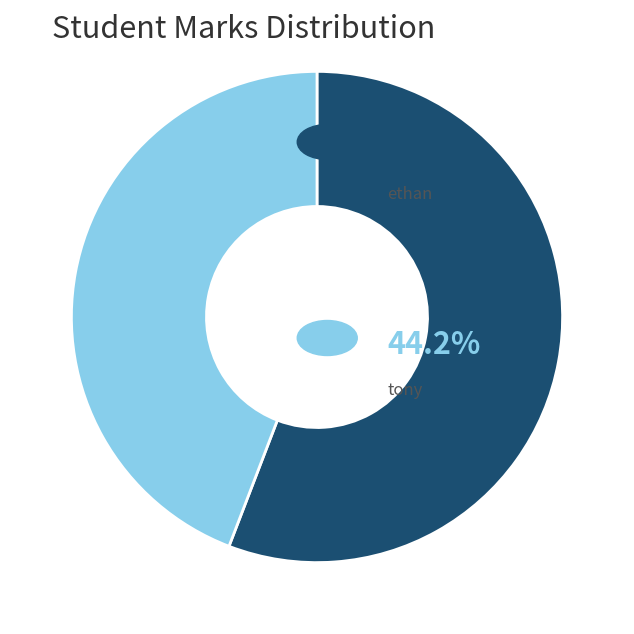

Is there any slice that represents more than half of the pie?

Yes